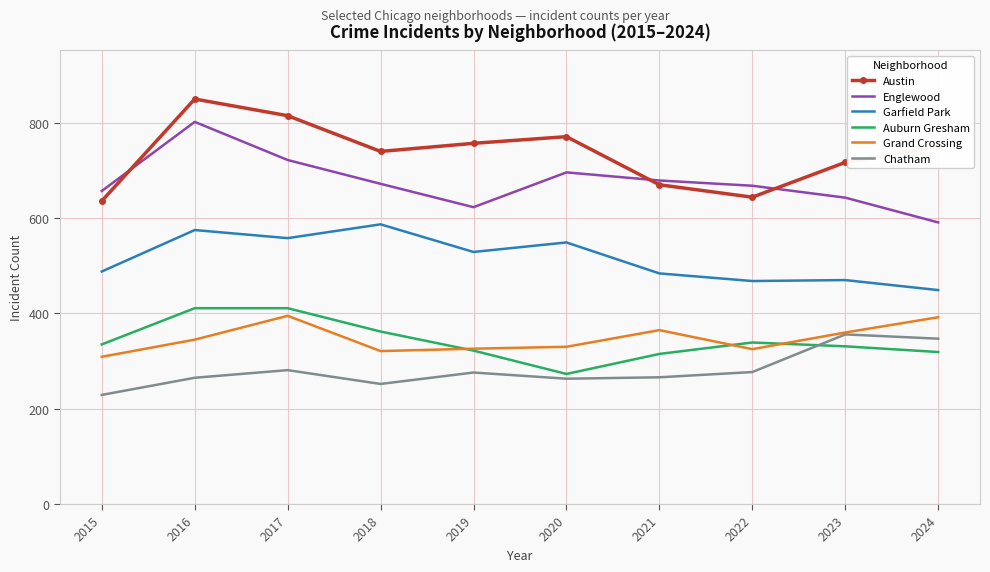

What is the sum of the Austin values at 2019 and 2024?

1508